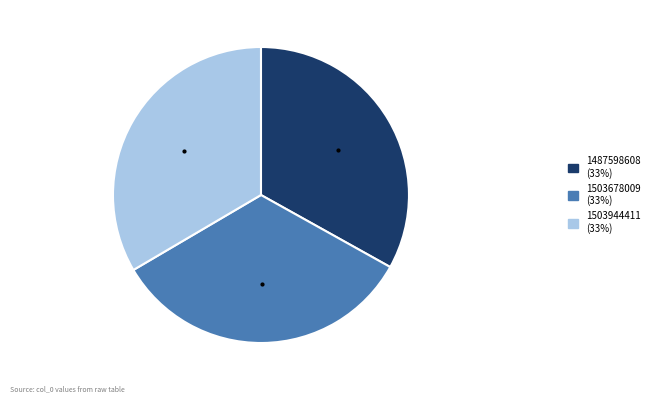

Approximately how many times larger is the value at 1487598608 compared to 1503944411?

1.0